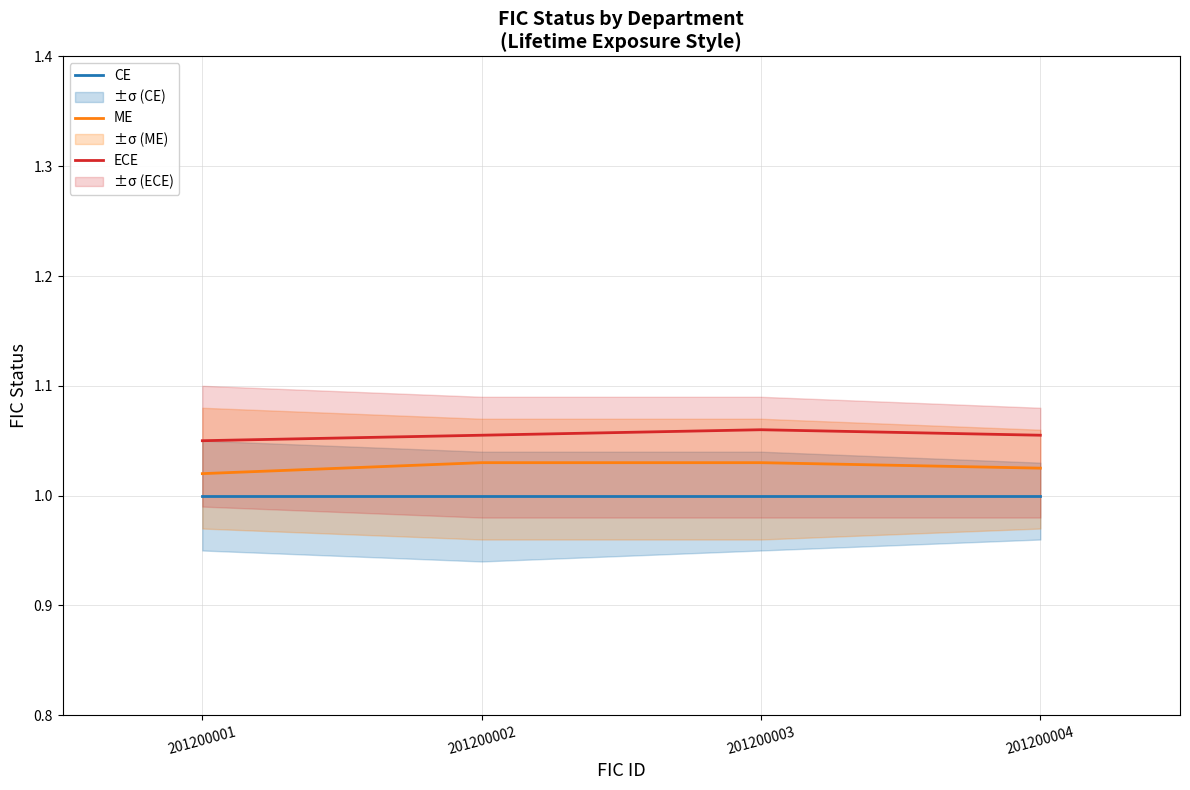

Rank the categories by ECE value from highest to lowest.

201200003, 201200002, 201200004, 201200001